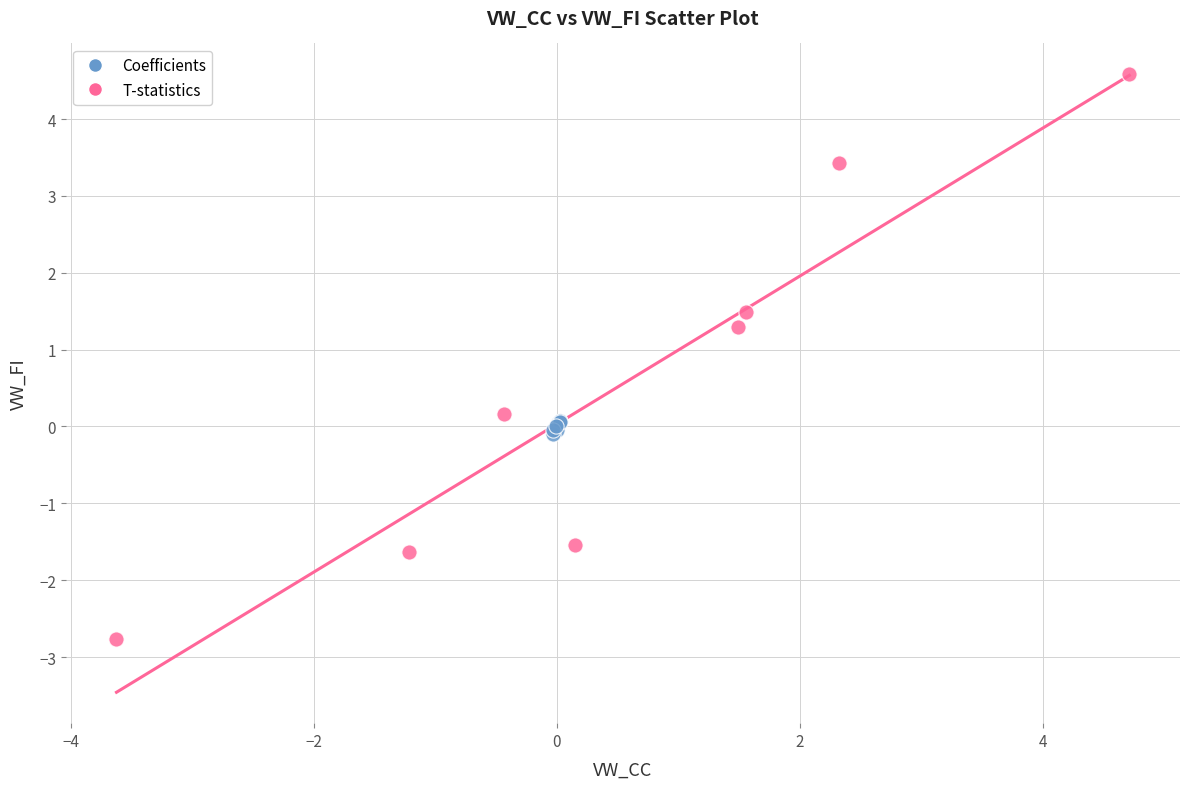

Which series has the widest spread of Y values?

T-statistics